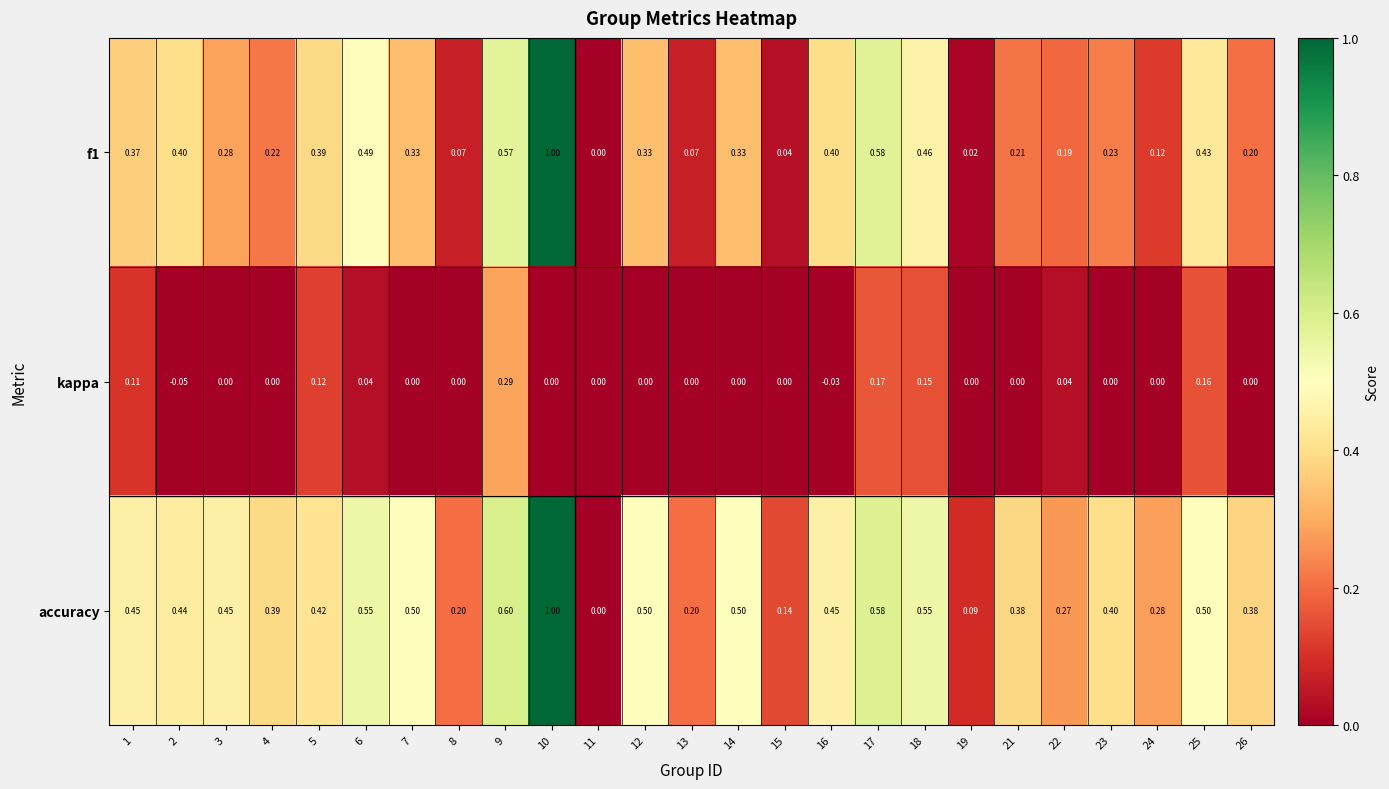

Which series has the largest total across all categories?

accuracy